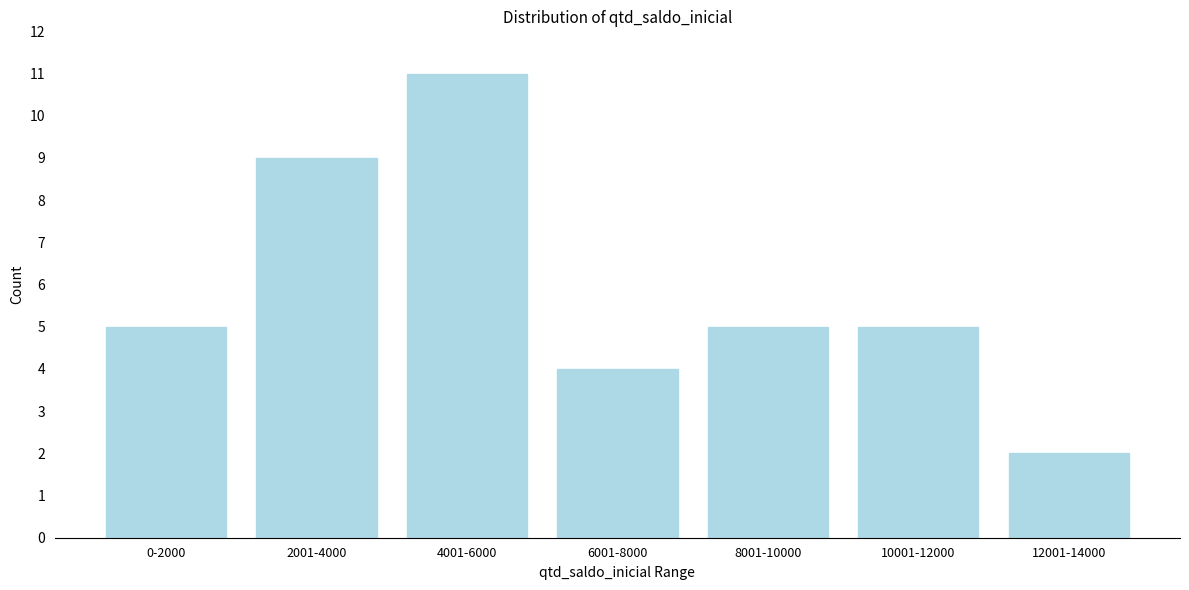

Reading left to right, what are all the values shown in this chart?

5	9	11	4	5	5	2